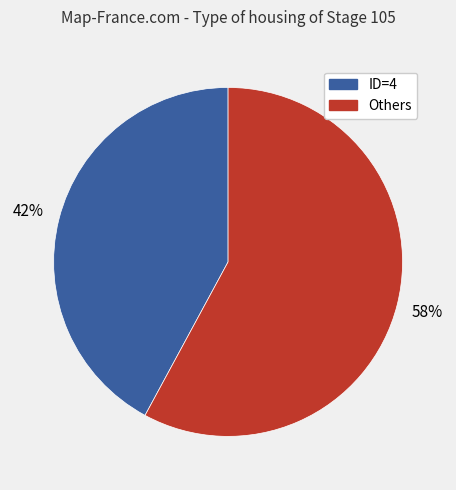

Is there a majority slice in this chart?

Yes